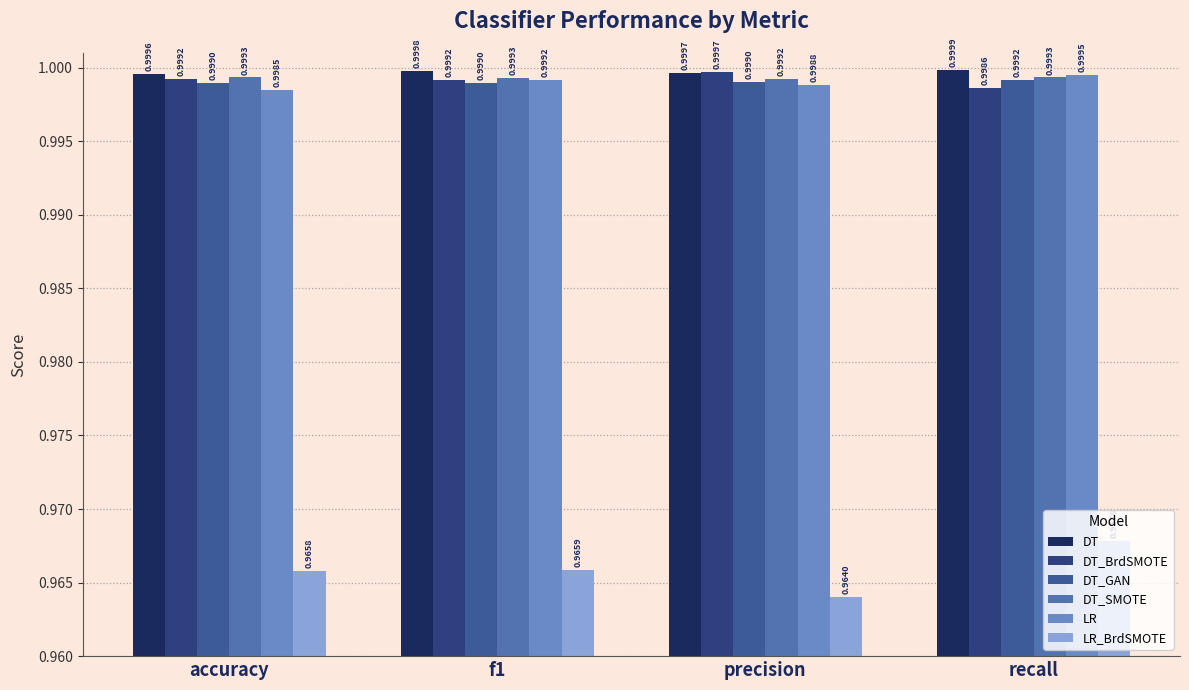

Is the value of DT_GAN at recall greater than the value of LR at f1?

Yes